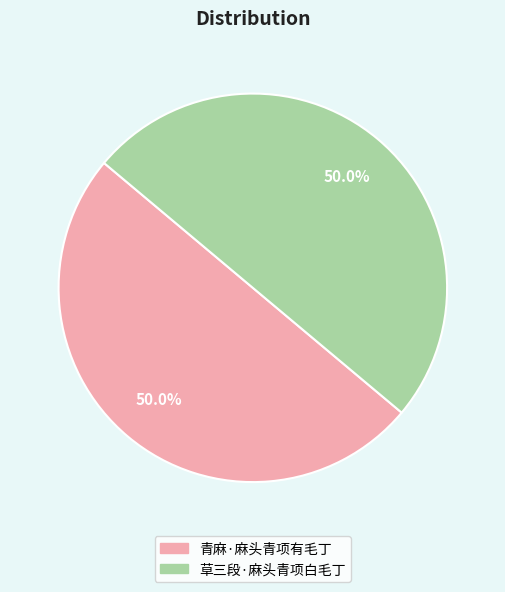

Count the number of slices in the pie.

2